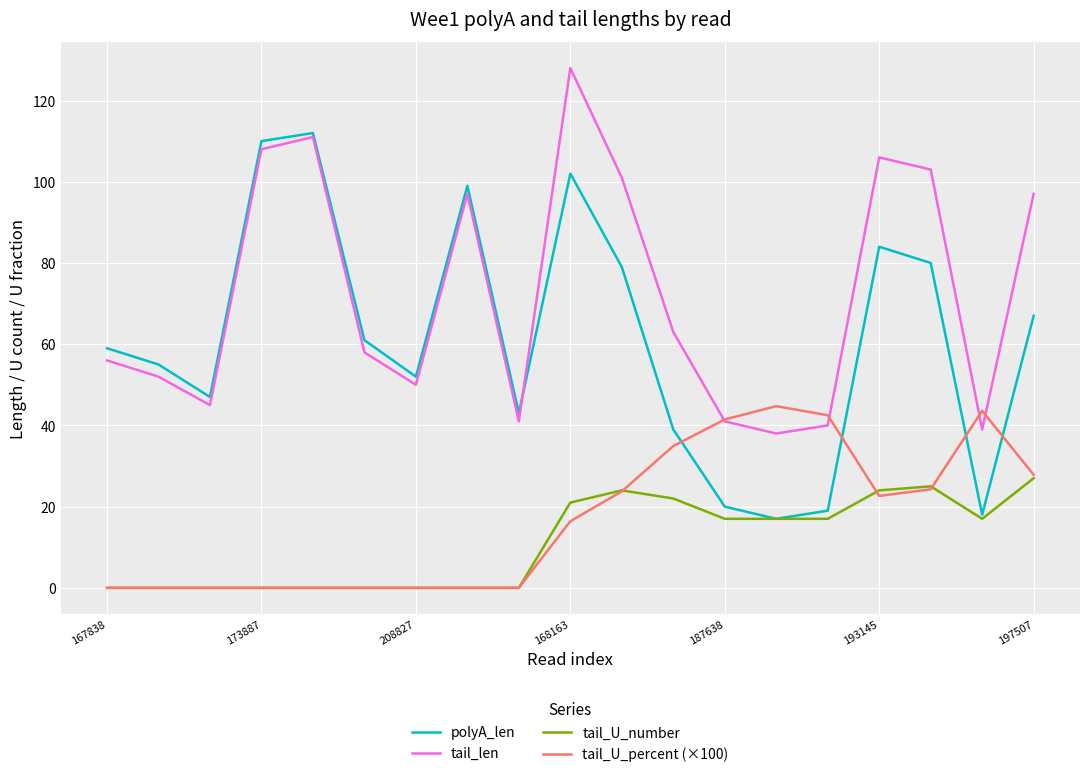

List the series in order of their peak value, lowest first.

tail_U_number, tail_U_percent (×100), polyA_len, tail_len